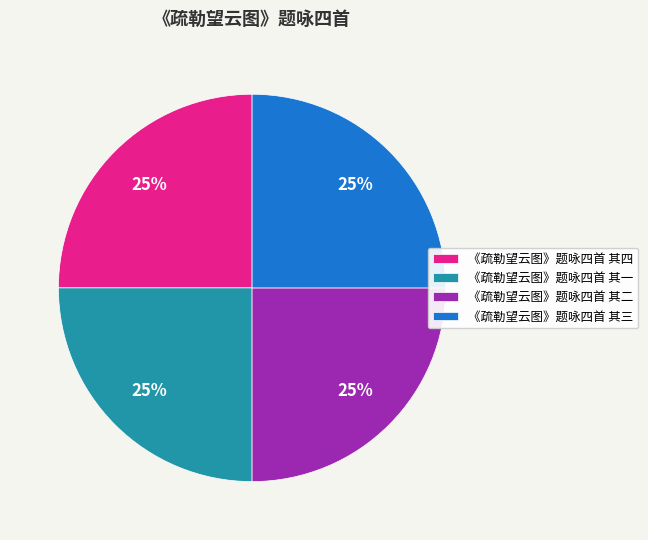

What is the ratio of the value at 《疏勒望云图》题咏四首 其三 to the value at 《疏勒望云图》题咏四首 其四?

1.0